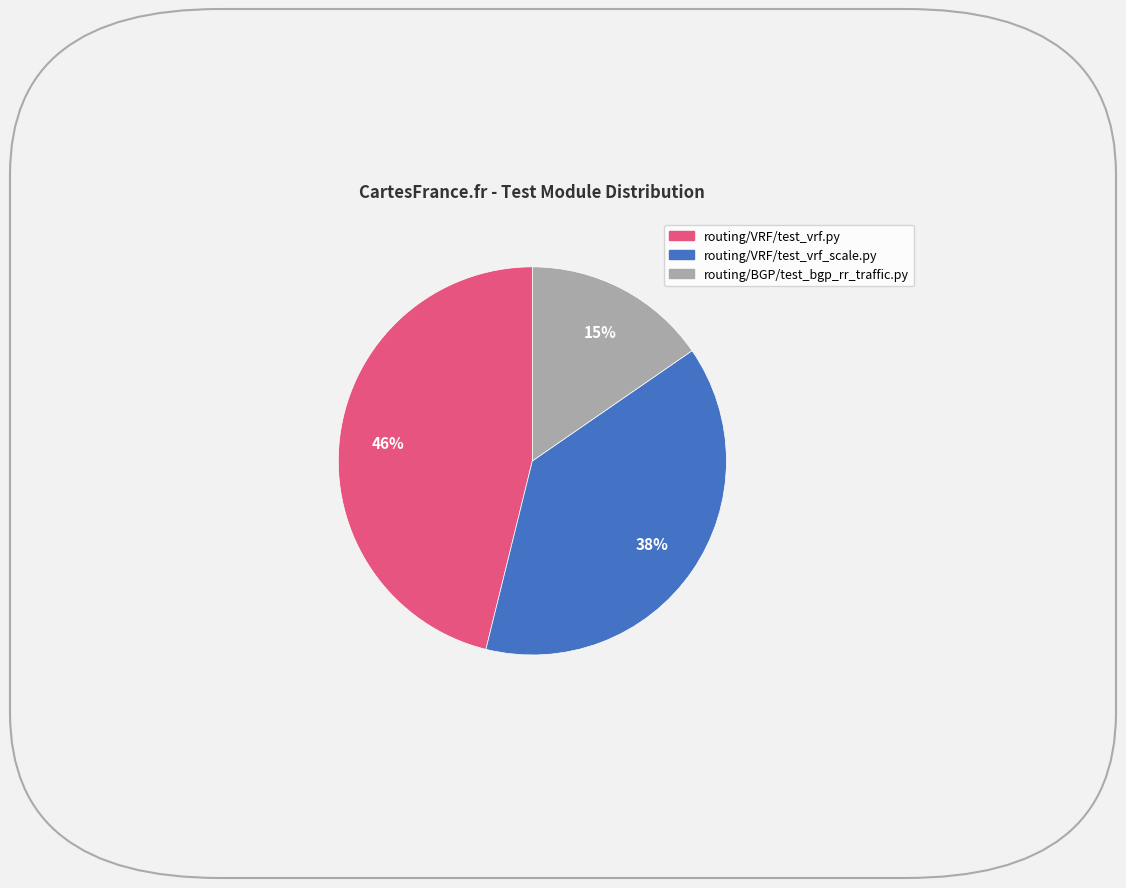

To the nearest percent, what portion does routing/BGP/test_bgp_rr_traffic.py represent?

15%